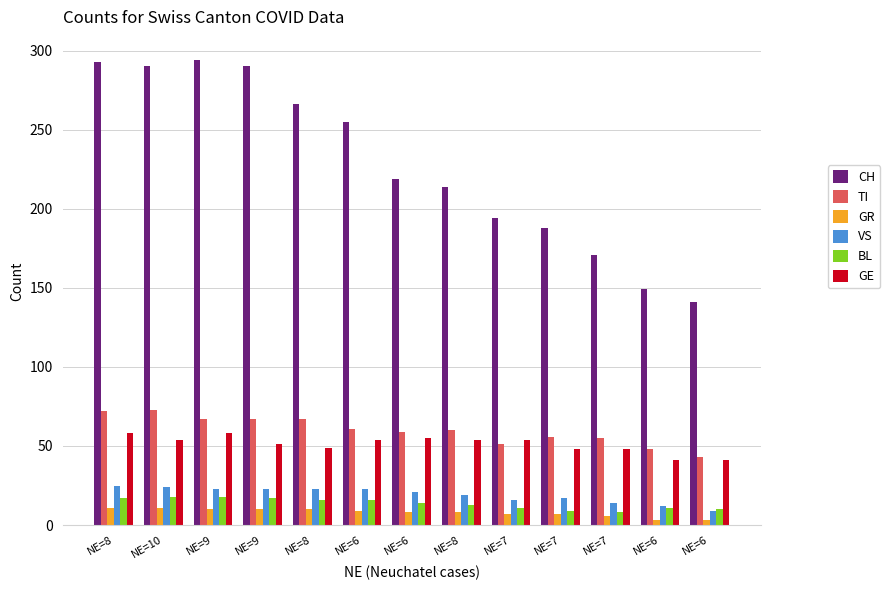

What is the label of the 13th bar from the right?

NE=8